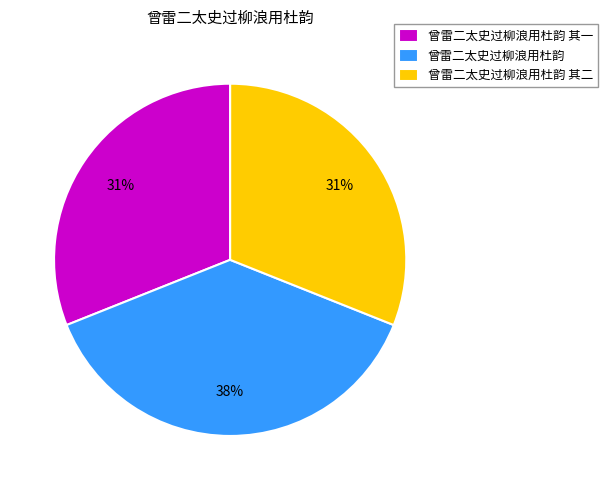

Which category has the biggest portion of the pie?

曾雷二太史过柳浪用杜韵